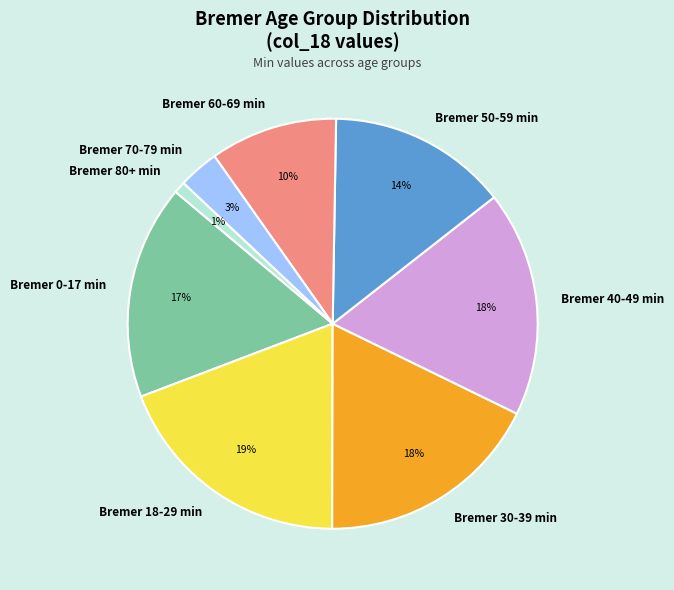

Does any single category account for the majority?

No